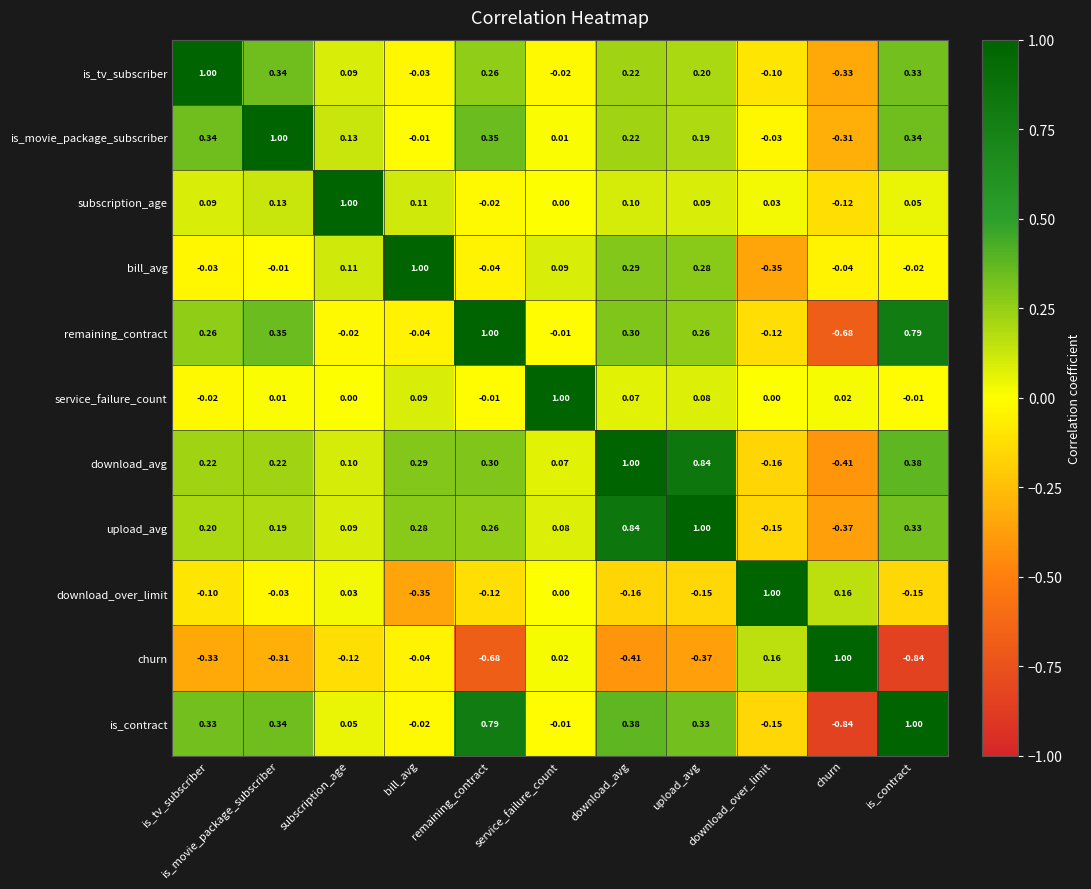

Which category has the lowest value across all series?

is_contract